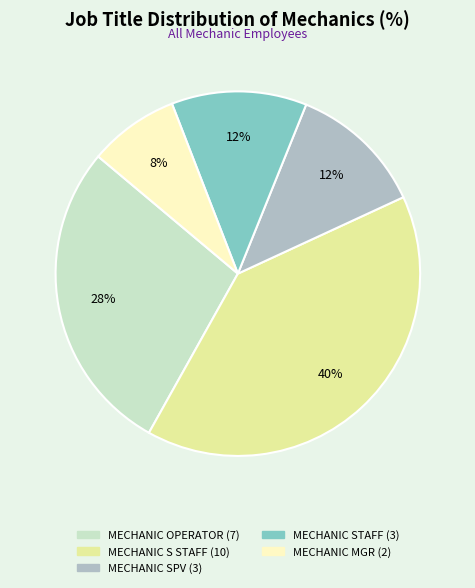

Between MECHANIC OPERATOR and MECHANIC MGR, which is larger?

MECHANIC OPERATOR